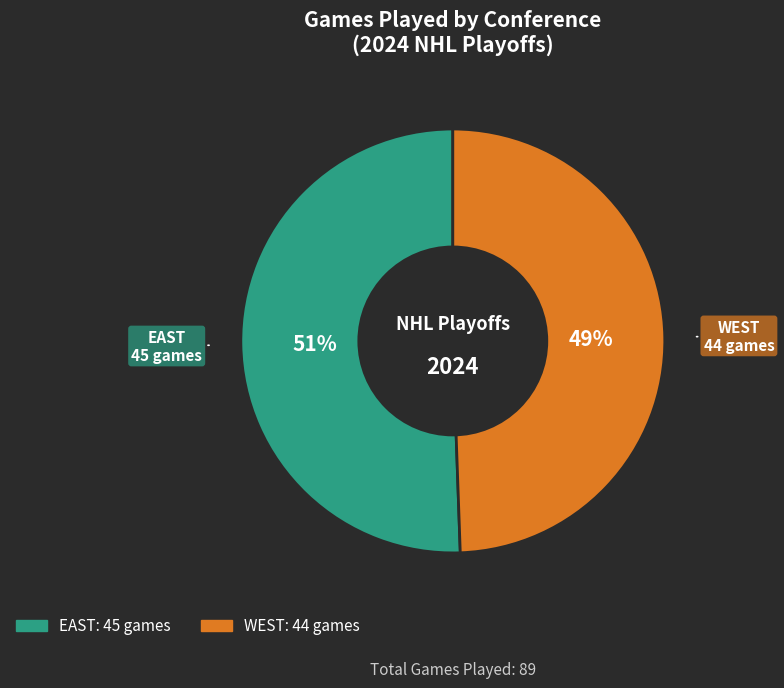

What is the ratio of the value at WEST to the value at EAST?

1.0